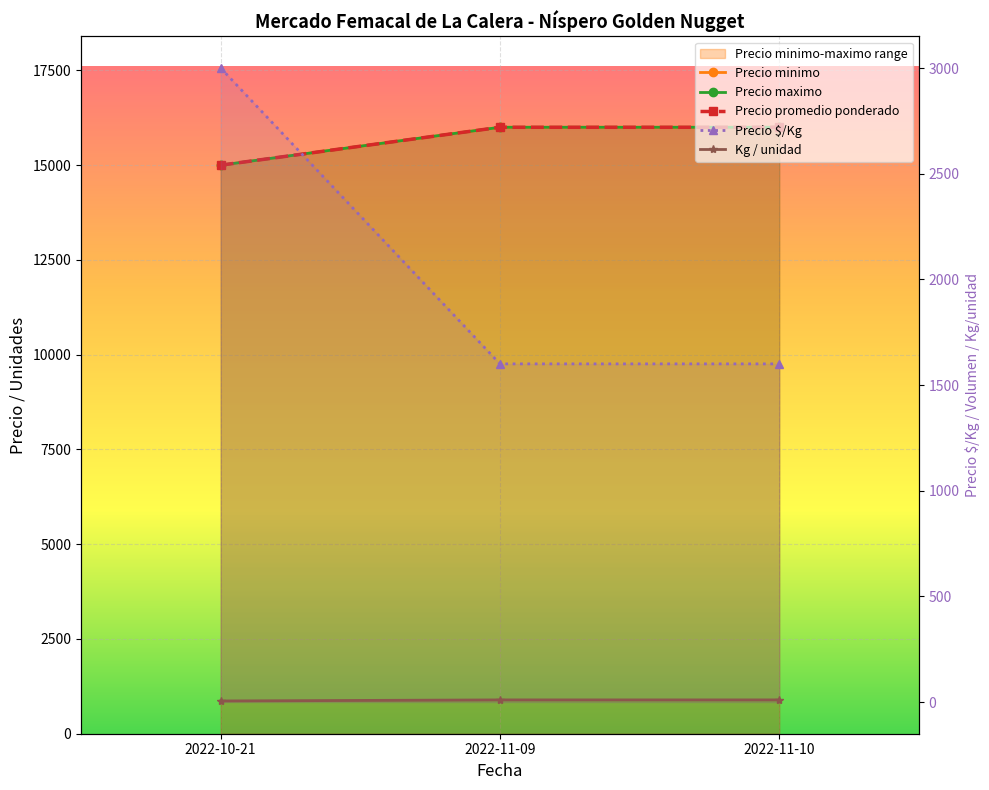

Reading left to right, list all the values displayed in this chart.

Precio minimo: 2022-10-21=15000	2022-11-09=16000	2022-11-10=16000
Precio maximo: 2022-10-21=15000	2022-11-09=16000	2022-11-10=16000
Precio promedio ponderado: 2022-10-21=15000	2022-11-09=16000	2022-11-10=16000
Precio $/Kg: 2022-10-21=3000	2022-11-09=1600	2022-11-10=1600
Kg / unidad: 2022-10-21=5	2022-11-09=10	2022-11-10=10